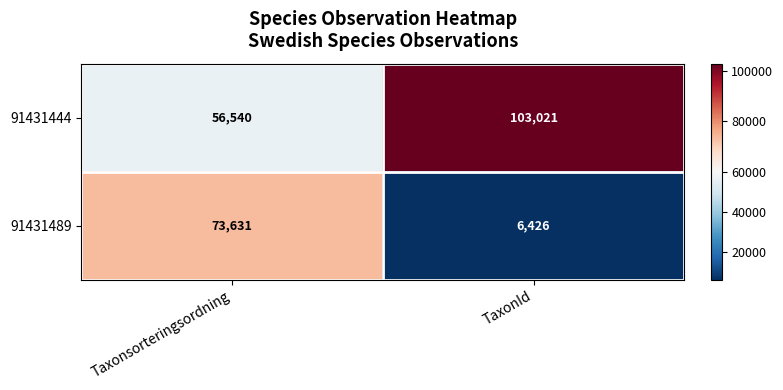

Is it true that 91431444 equals 56540 at Taxonsorteringsordning?

True